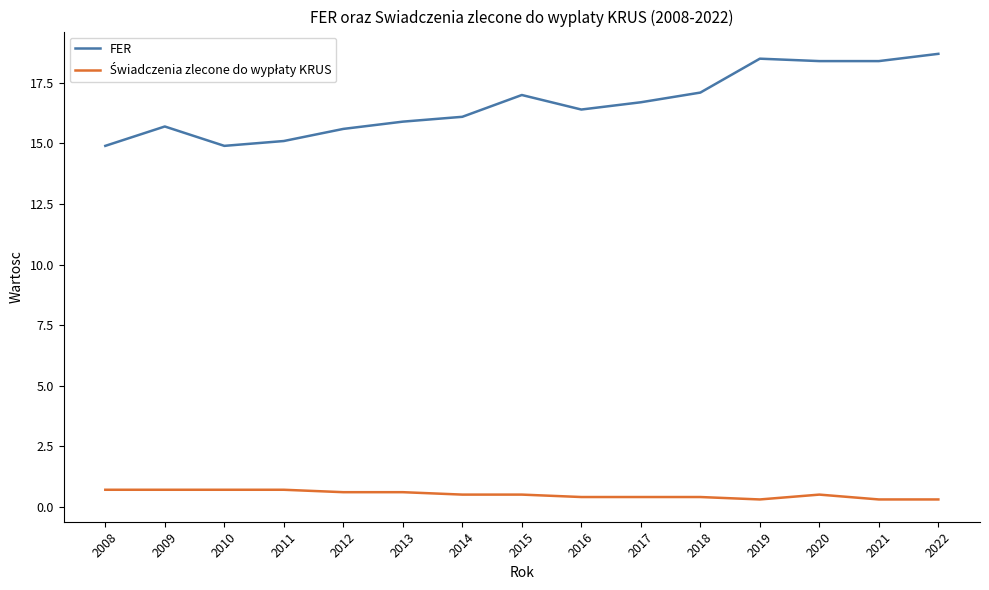

The FER series shows 23.4 at 2008. True or false?

False